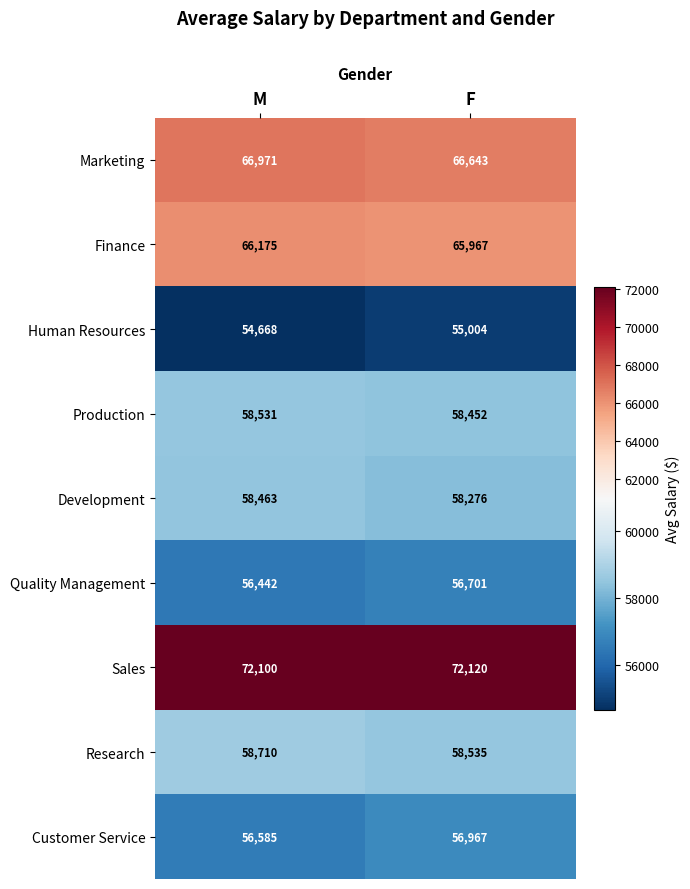

At which category is the sum across all series the highest?

F